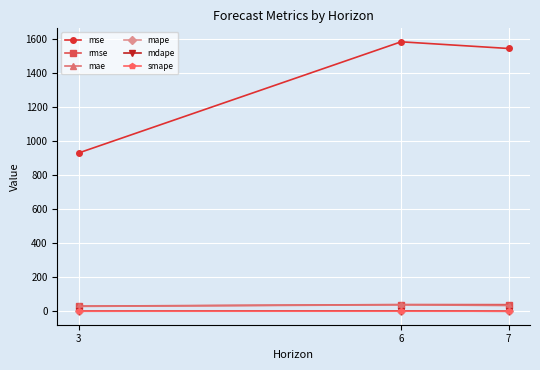

Which series has the largest total across all categories?

mse